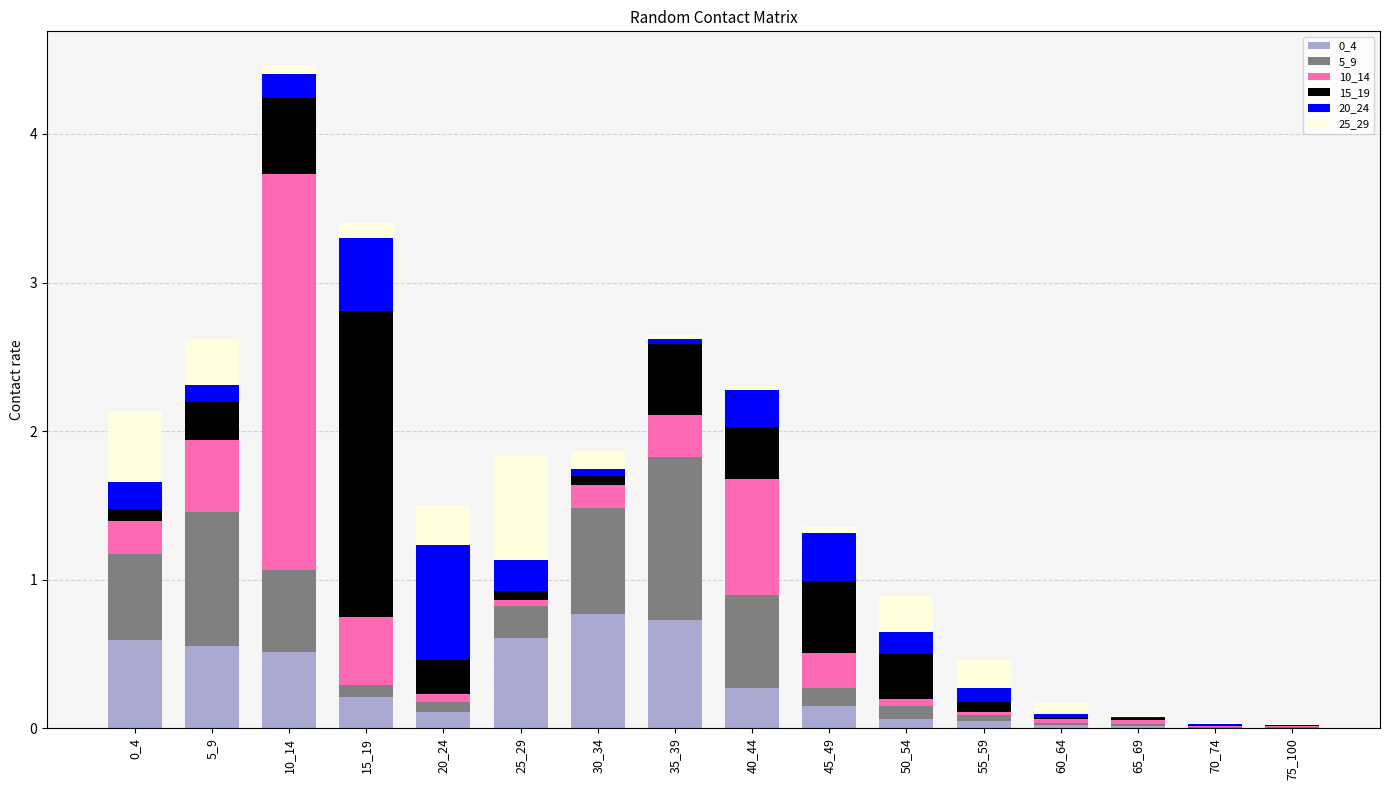

Count the number of categories in the chart.

16